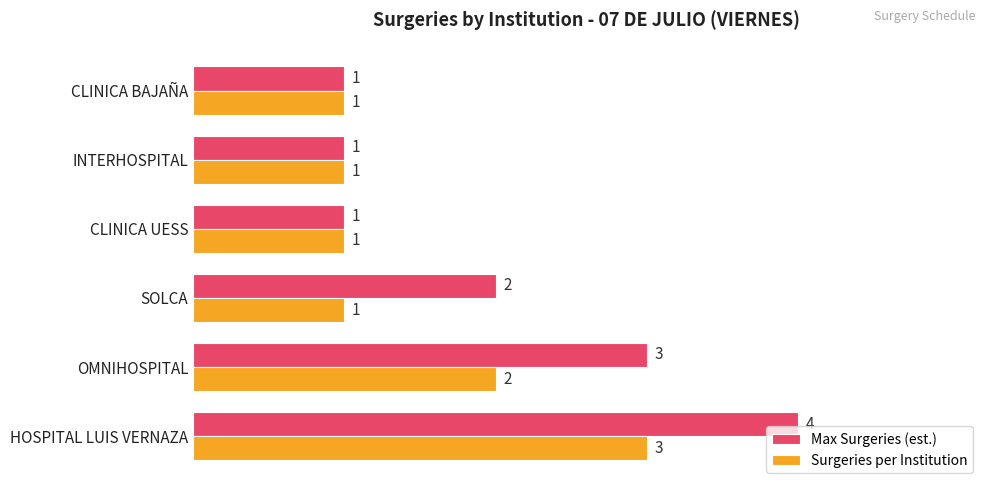

List the series in order of their peak value, highest first.

Max Surgeries (est.), Surgeries per Institution